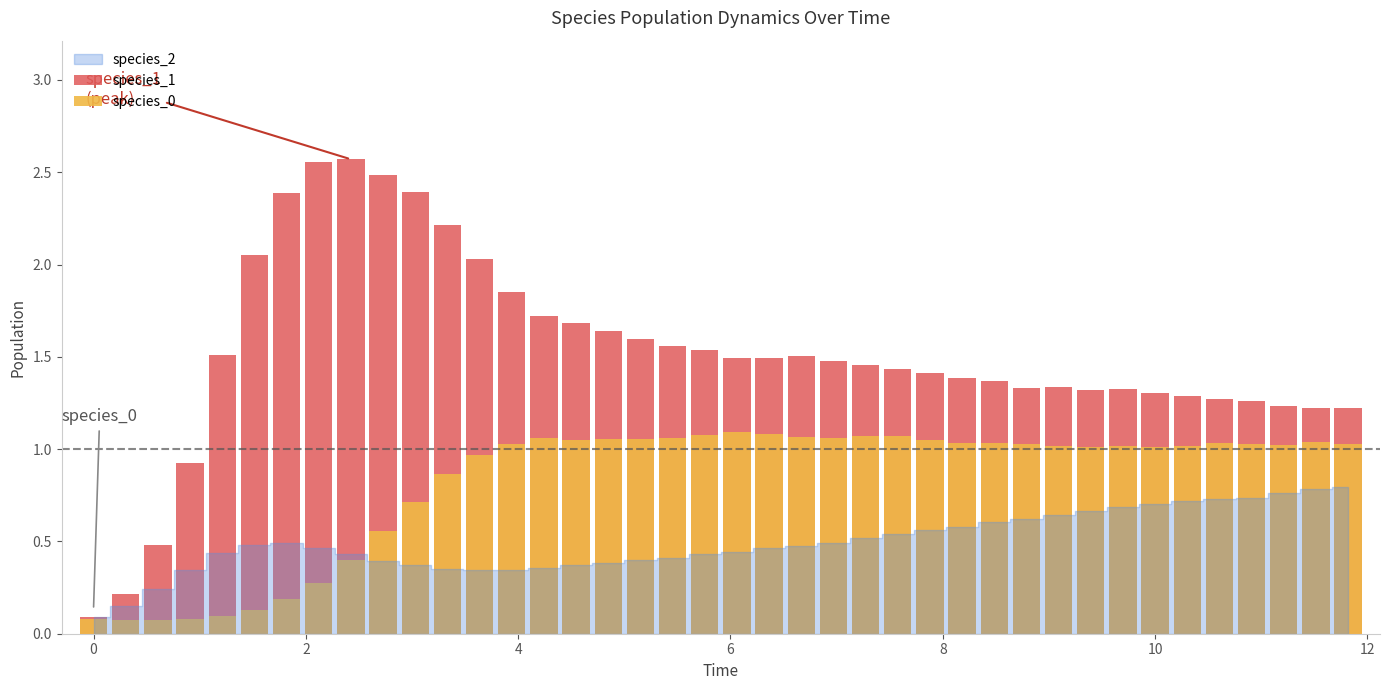

What is the difference between the highest and lowest values at 4?

0.8